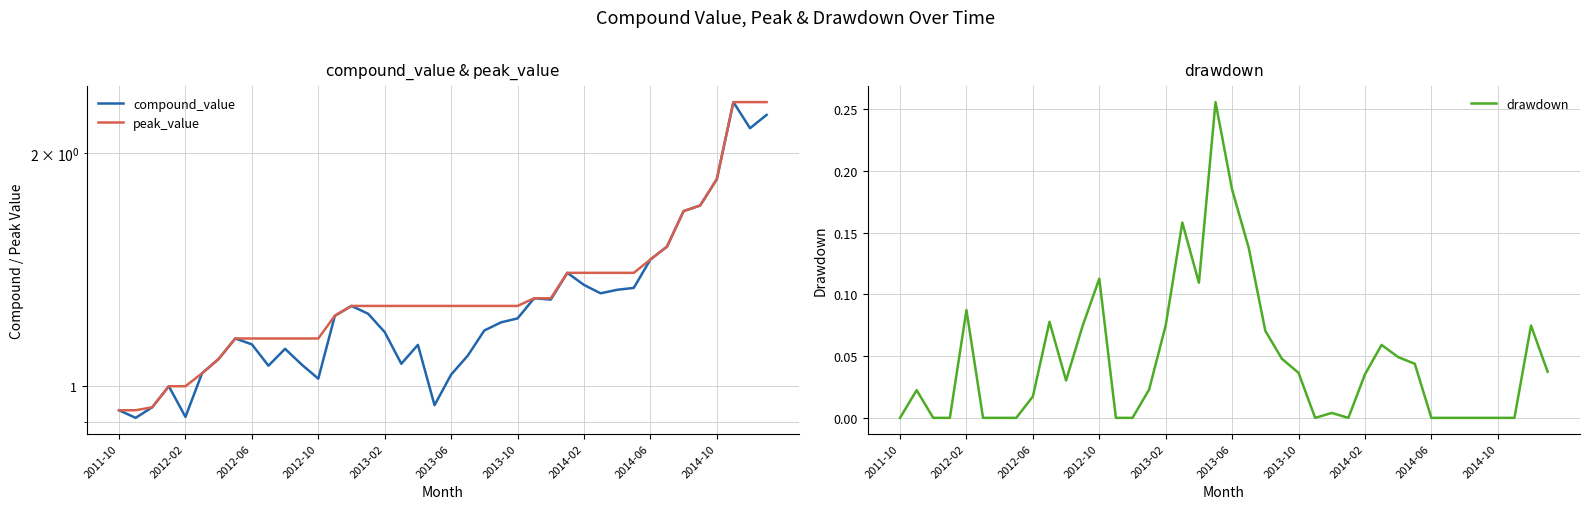

The value of compound_value at 23 is 1.6. True or false?

False